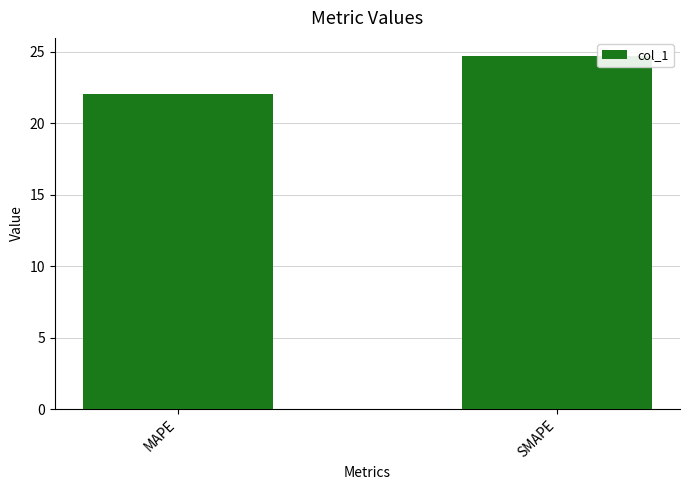

List the labels in order of value, largest first.

SMAPE, MAPE